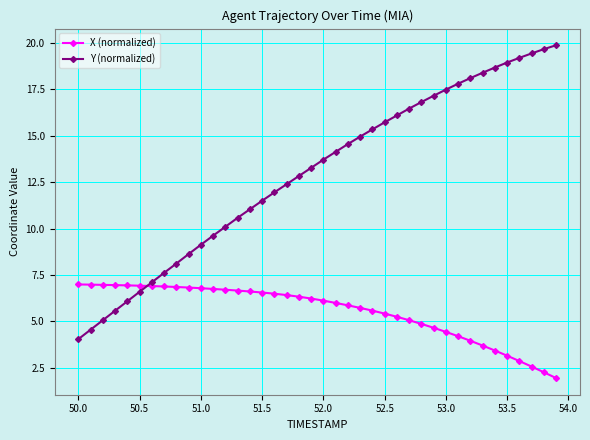

What is the sum of all Y (normalized) values?

518.3